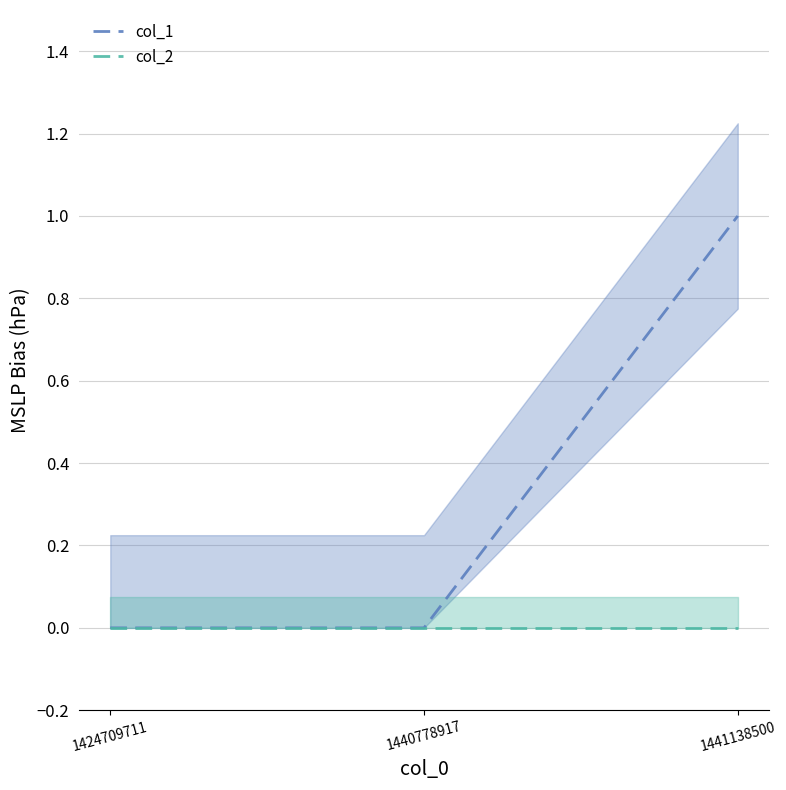

What is the spread (max minus min) of values at 1441138500?

1